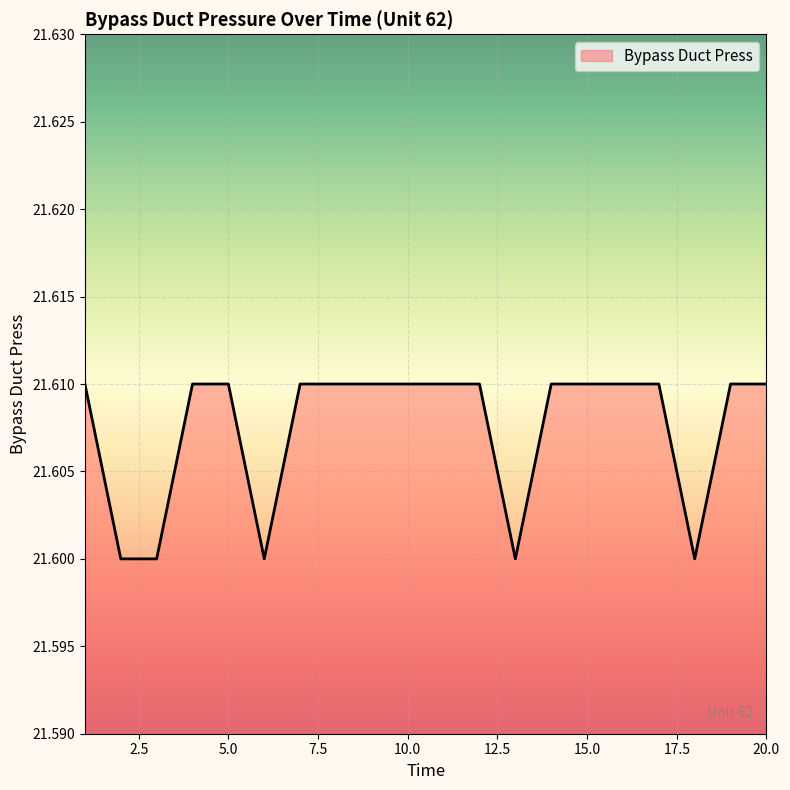

Reading left to right, transcribe all the data shown in this chart.

21.6	21.6	21.6	21.6	21.6	21.6	21.6	21.6	21.6	21.6	21.6	21.6	21.6	21.6	21.6	21.6	21.6	21.6	21.6	21.6